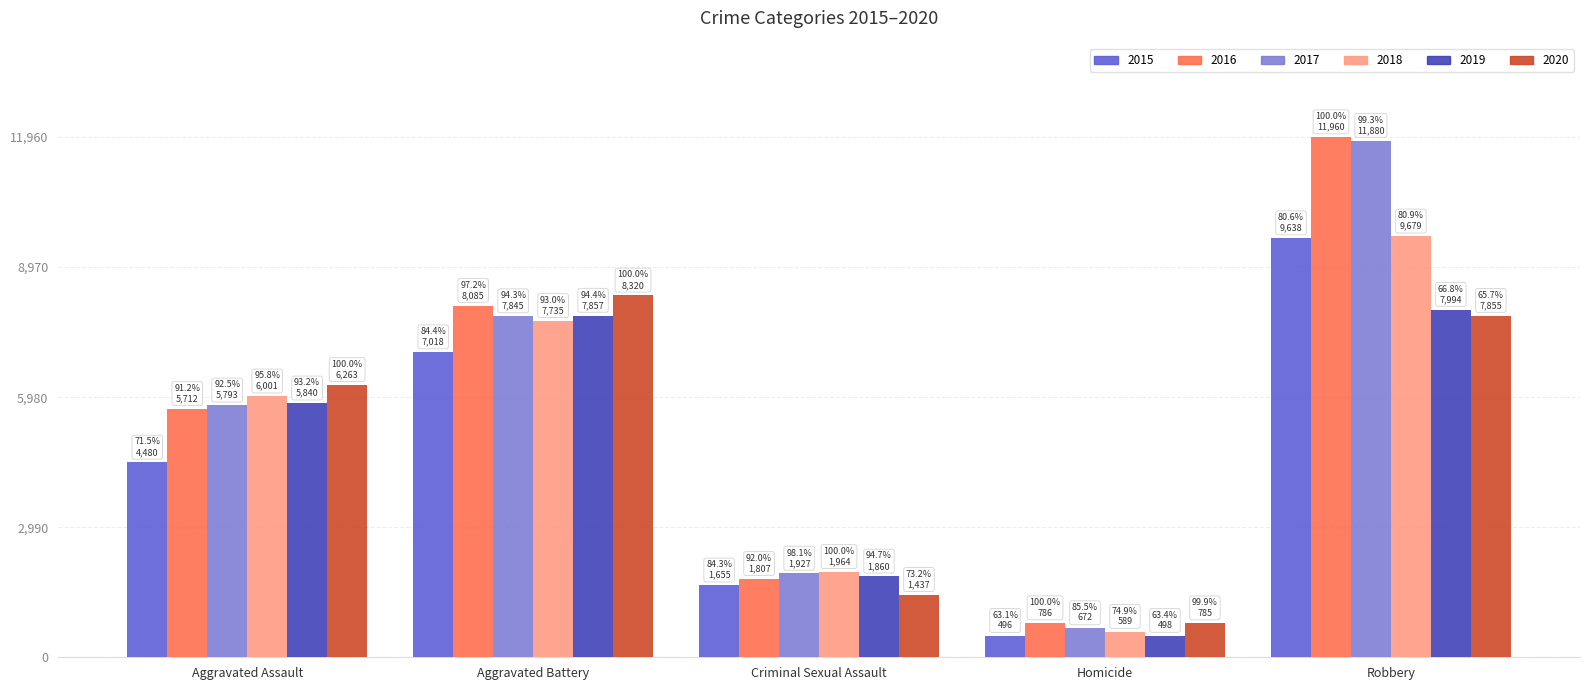

True or false: 2019 has a value of 7994 at Robbery.

True